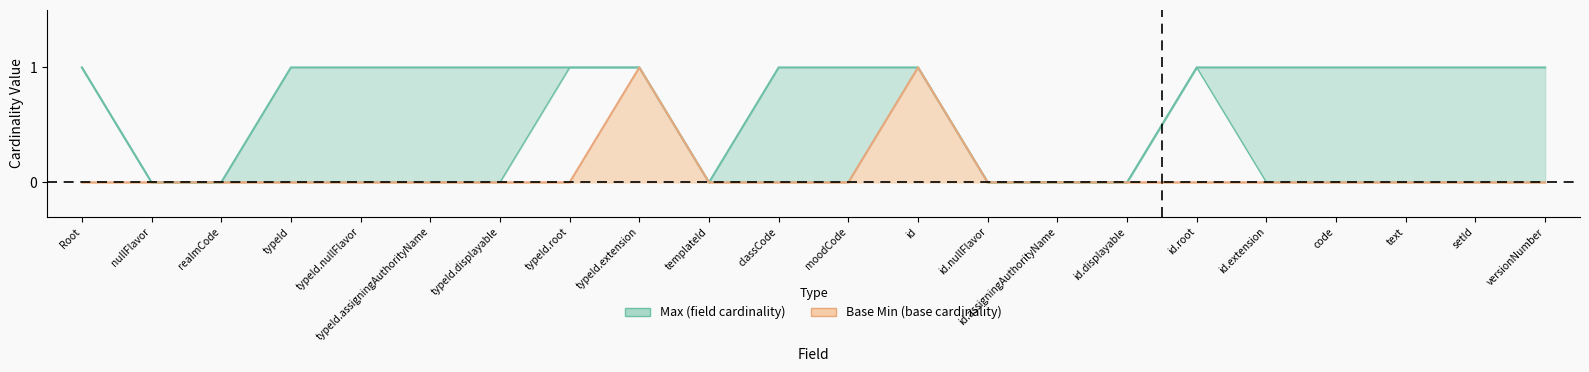

What is the difference between the Base Min values at id.displayable and typeId.extension?

1